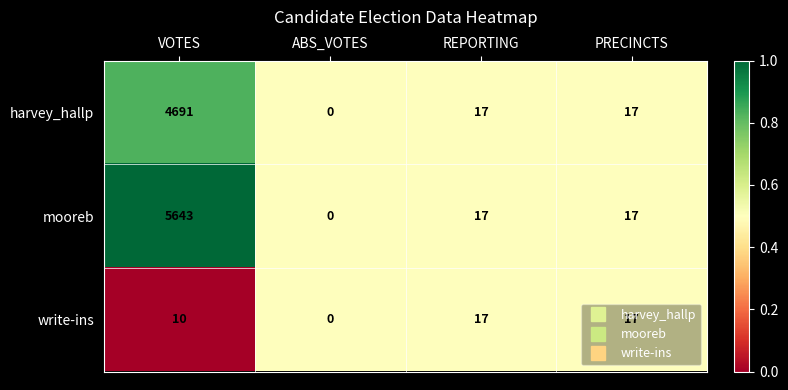

What is the difference between the maximum and minimum values in the write-ins series?

17